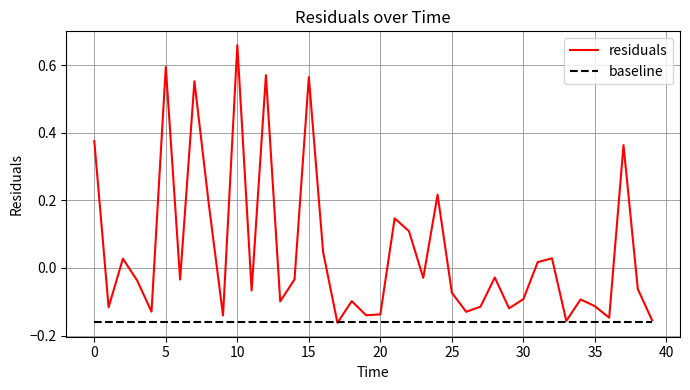

How many negative values does the residuals series have?

25